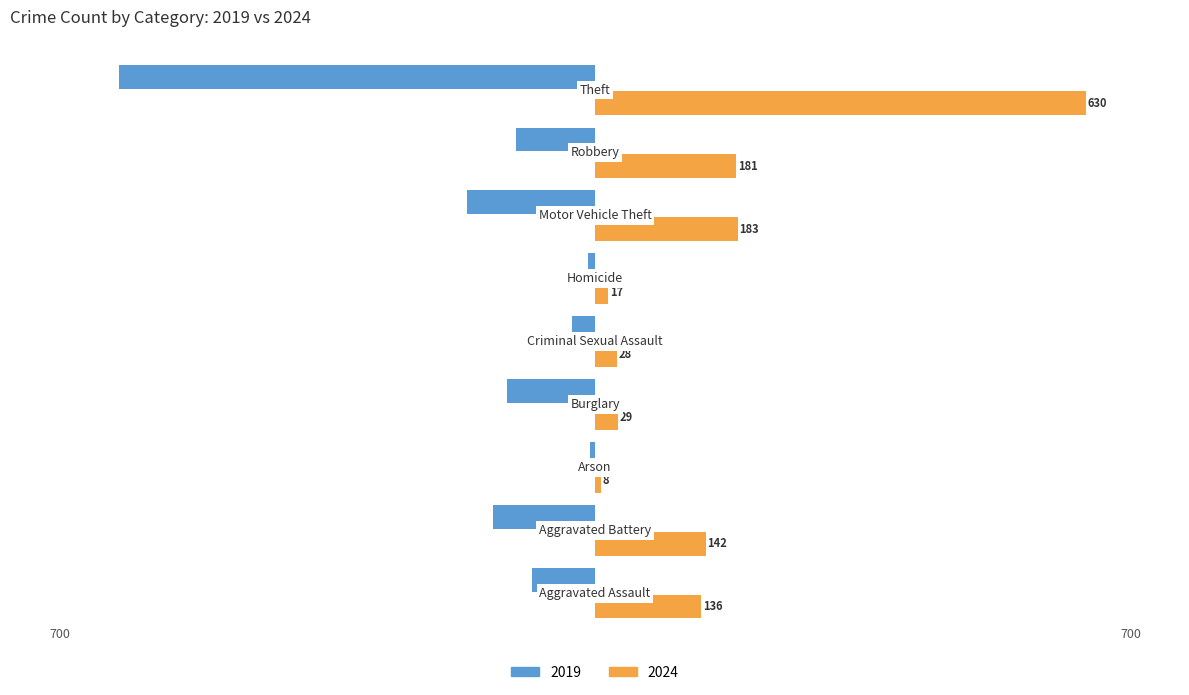

Which series has the largest range (max minus min)?

2024